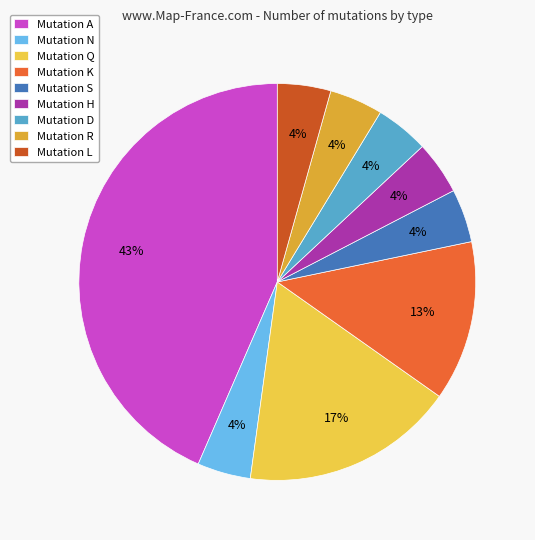

True or false: Mutation S accounts for 4% of the total.

True